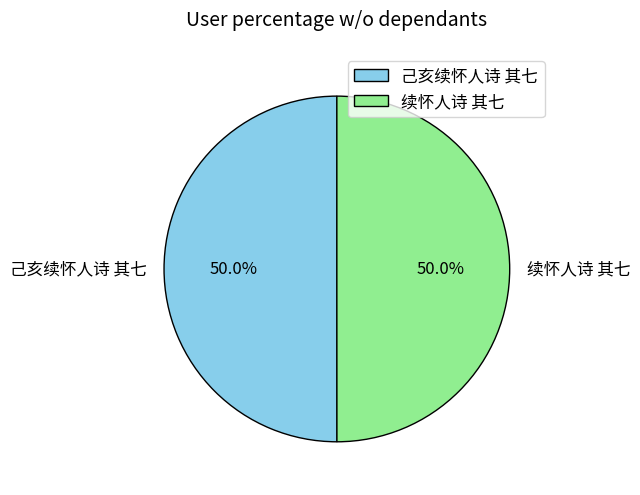

Is it true that 续怀人诗 其七 is 50% of the pie?

True